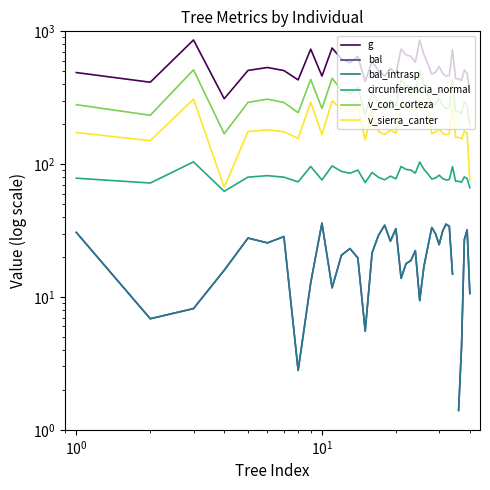

What is the value of the bal_intrasp point at the 15th from the left?

5.5